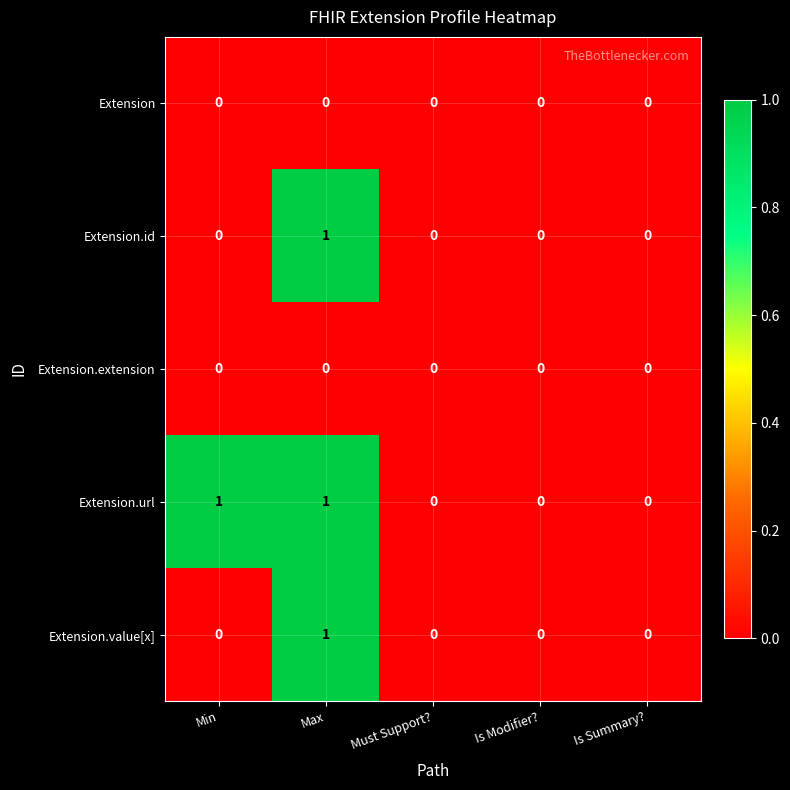

Which series changed the most between Min and Must Support??

Extension.url